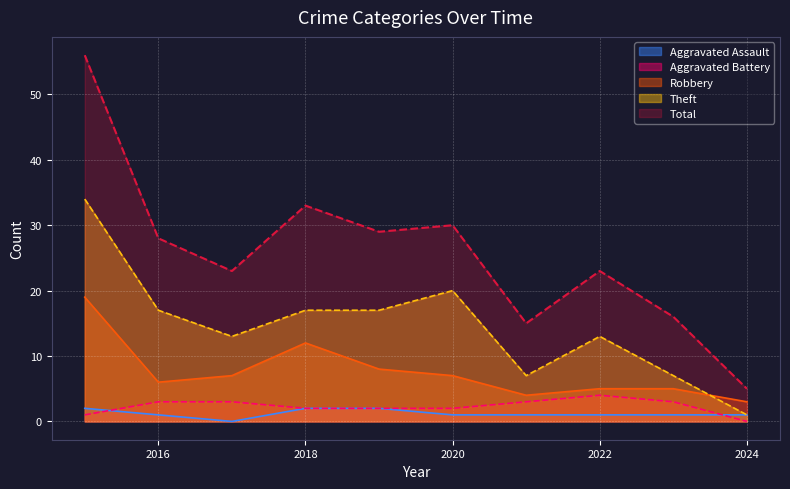

Which category has the highest value in the Aggravated Battery series?

2022